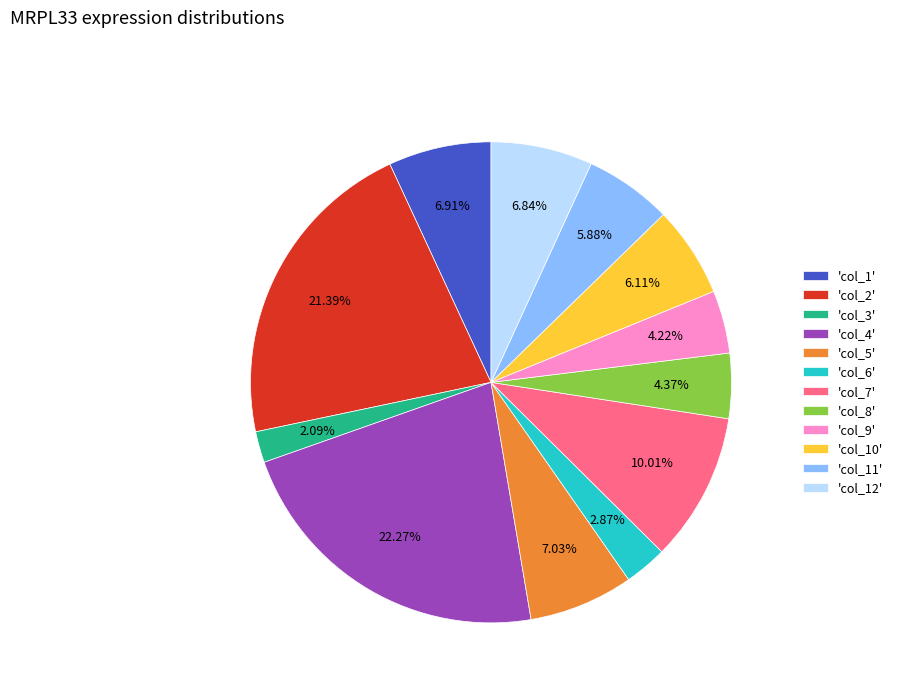

Do 'col_1' and 'col_3' together represent more than half of the pie?

No